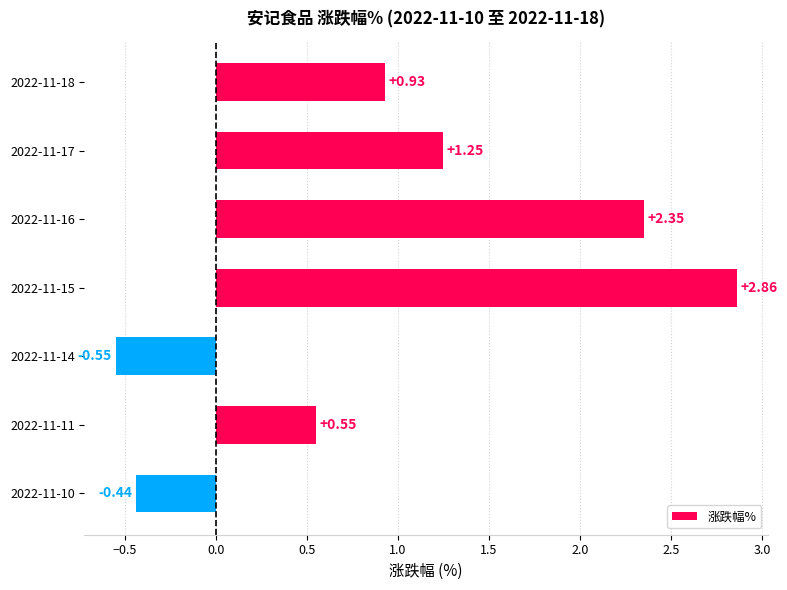

How many values are below zero?

2